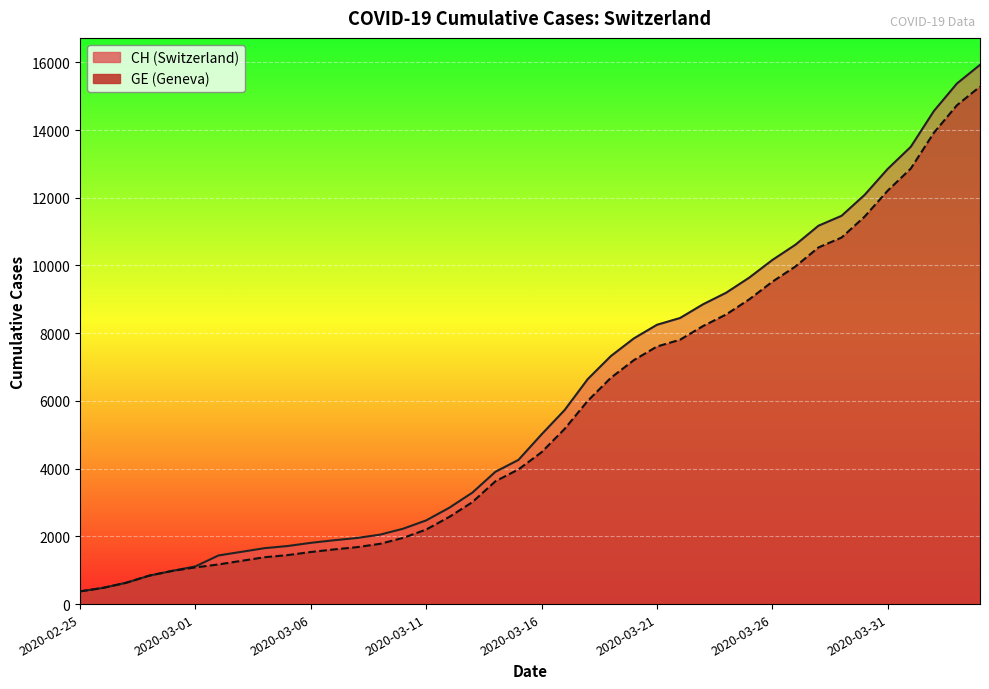

True or false: CH has more than 1 points higher than both neighbors.

False